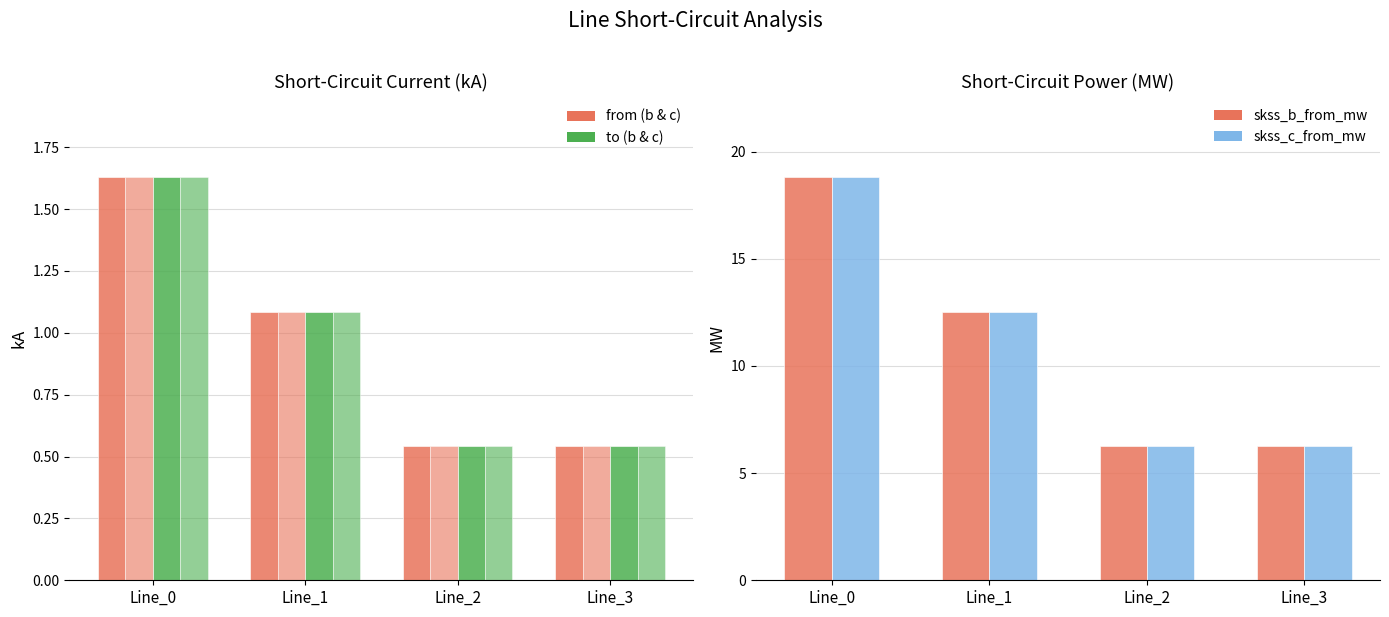

How many groups of bars are there?

4